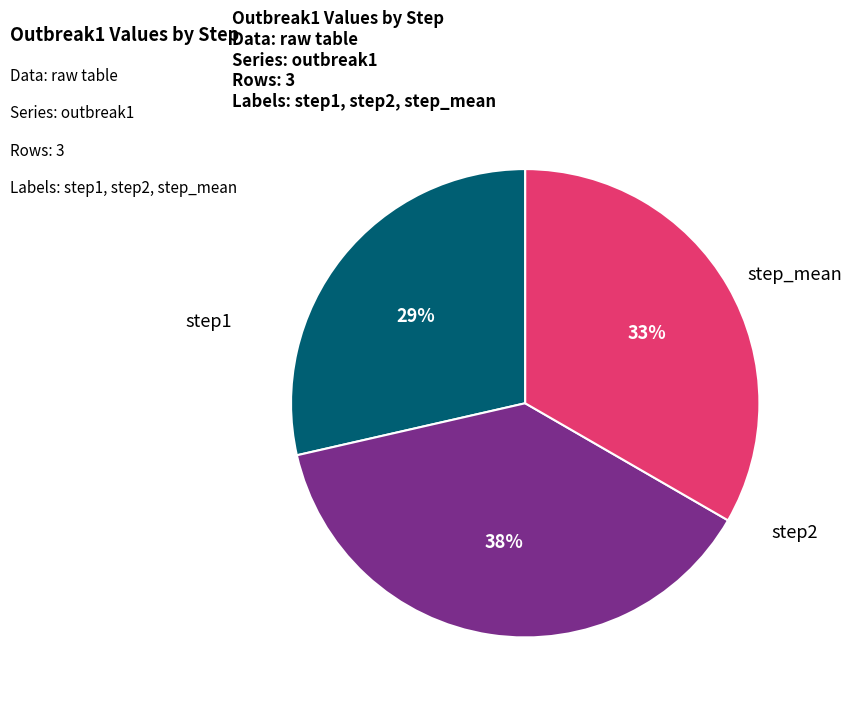

How many segments does this pie chart have?

3